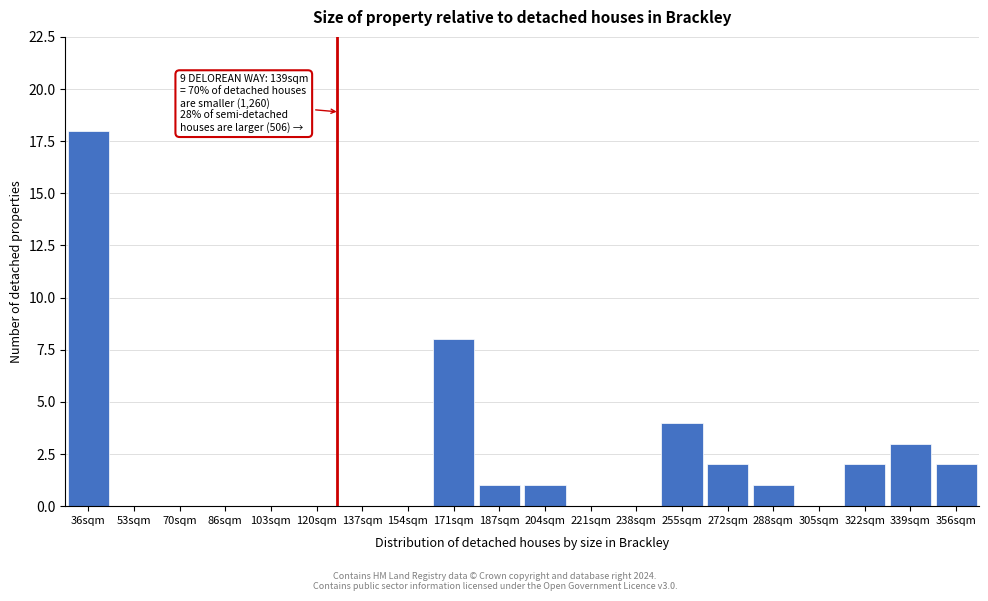

Reading left to right, extract all data points from this chart.

36sqm=18	53sqm=0	70sqm=0	86sqm=0	103sqm=0	120sqm=0	137sqm=0	154sqm=0	171sqm=8	187sqm=1	204sqm=1	221sqm=0	238sqm=0	255sqm=4	272sqm=2	288sqm=1	305sqm=0	322sqm=2	339sqm=3	356sqm=2